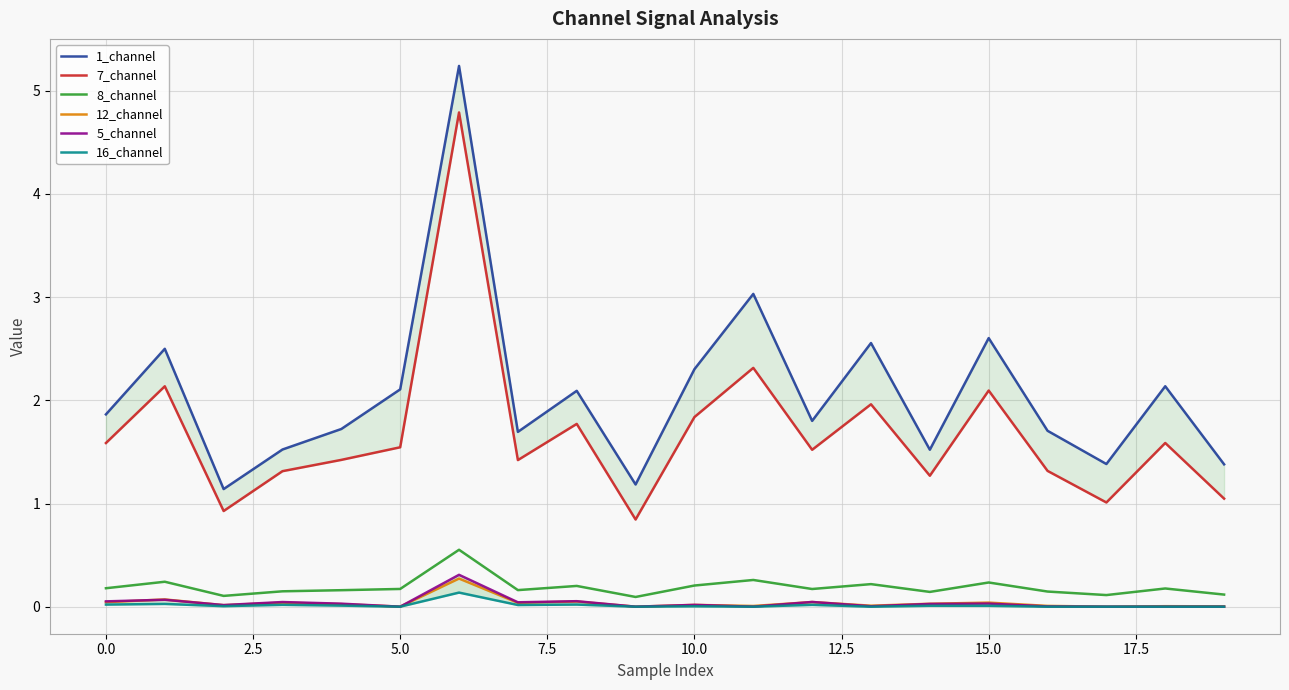

The 12_channel series shows 0.0 at 10.0. True or false?

True